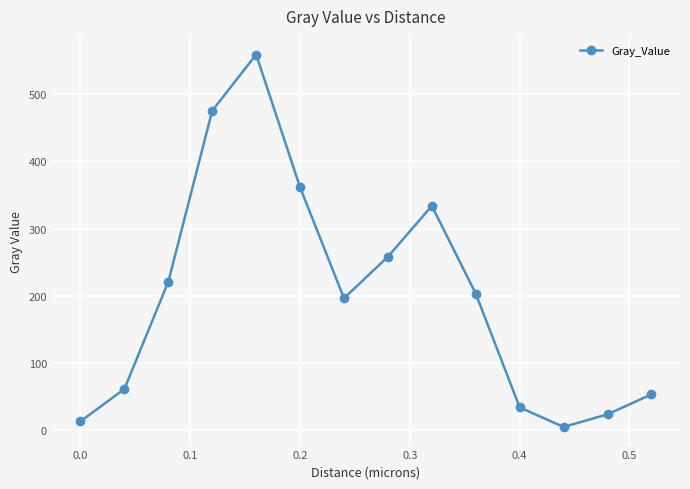

What is the maximum value shown in the chart?

559.2